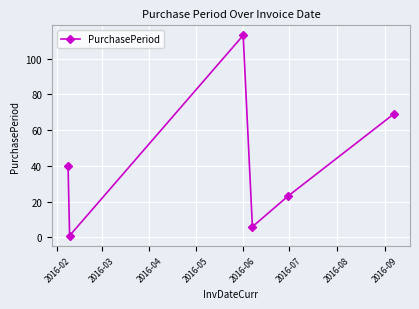

Reading left to right, list all the values displayed in this chart.

40	1	113	6	23	69